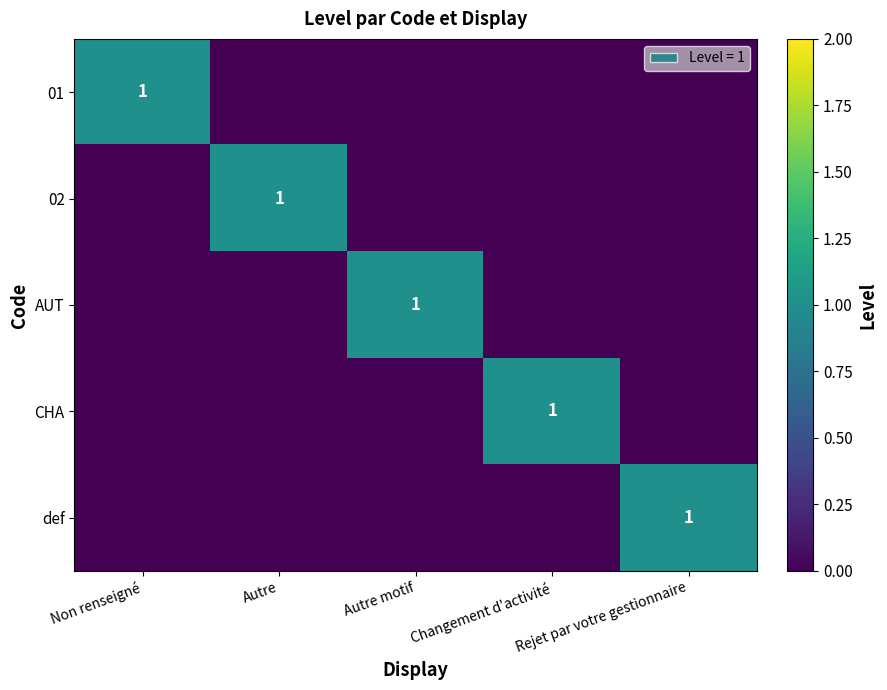

What is the total value across all series at Rejet par votre gestionnaire?

1